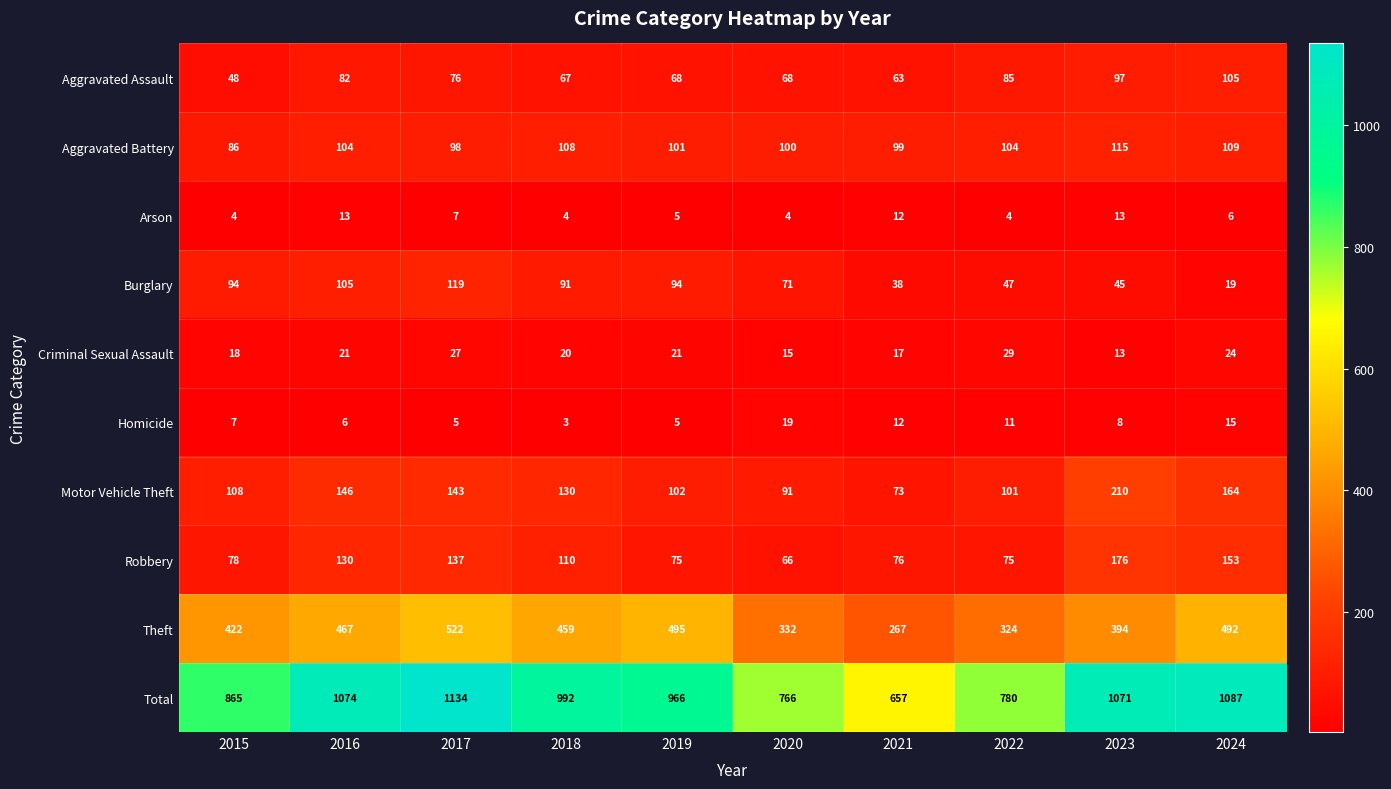

Which category has the lowest value in the Aggravated Battery series?

2015